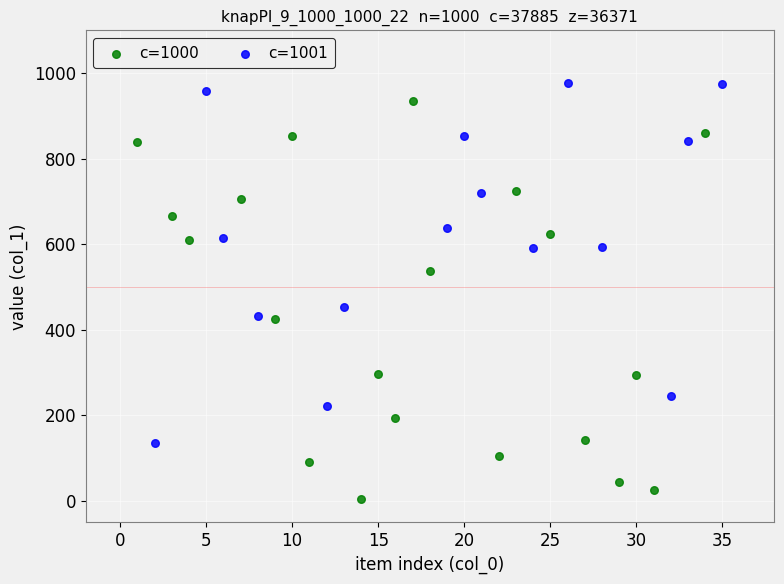

Which series has the widest spread of Y values?

c=1000